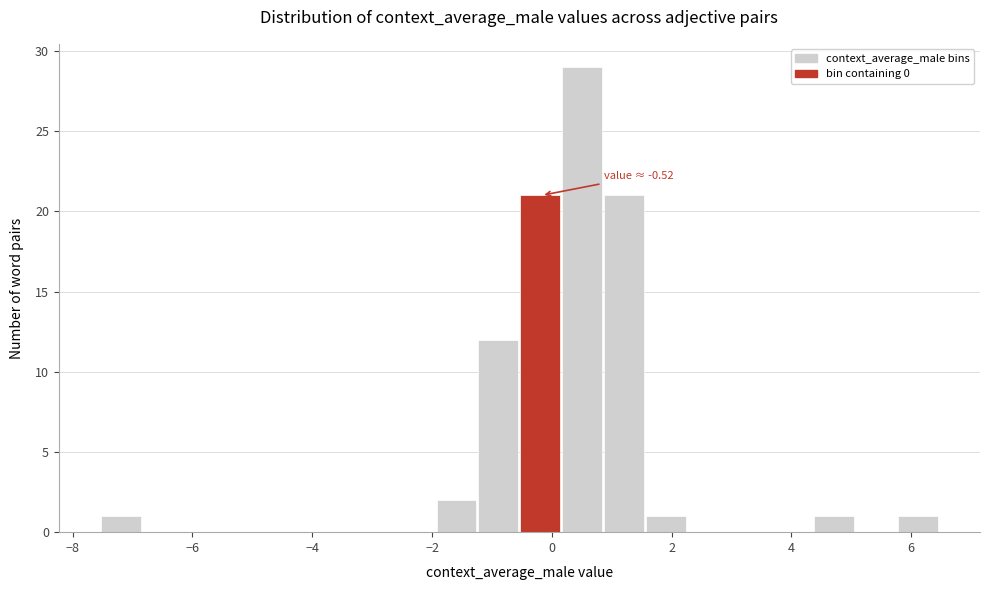

Read against the x-axis, roughly where is the centre of the tallest bar?

0.6